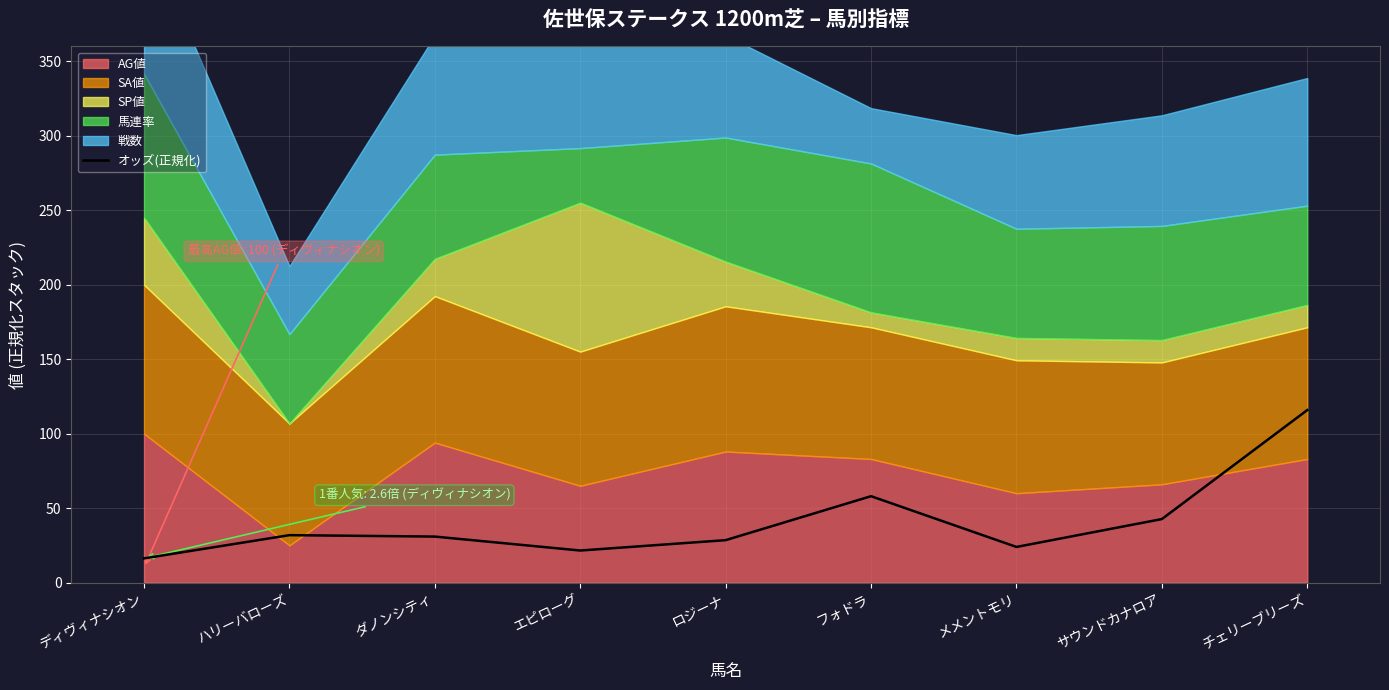

What is the difference between the maximum and minimum values?

99.6